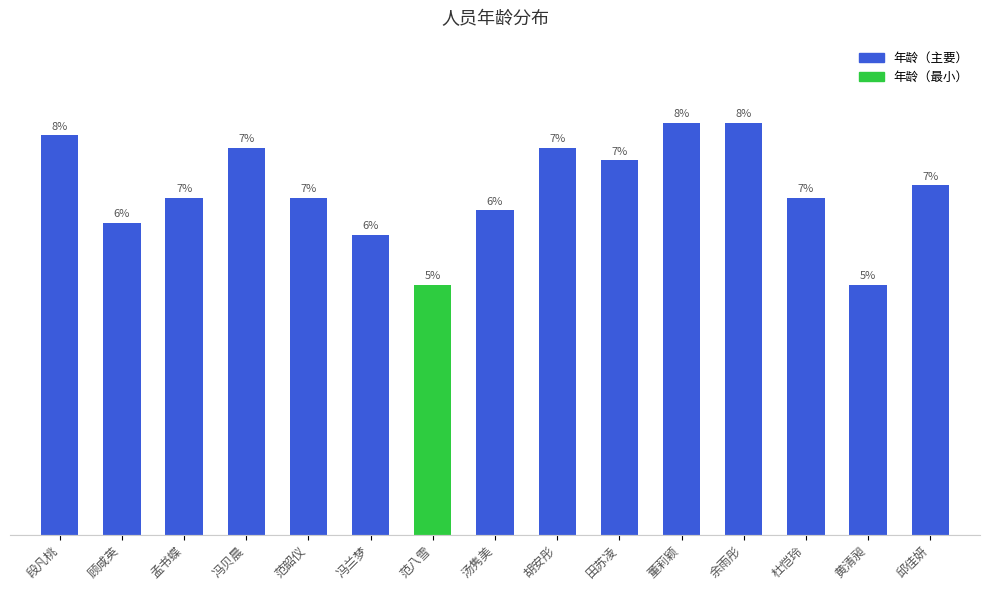

What is the value of the 2nd bar from the left?

25